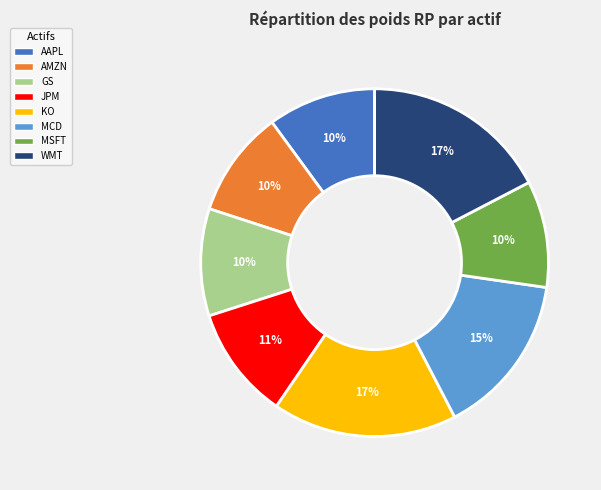

Do GS and AAPL together represent more than half of the pie?

No